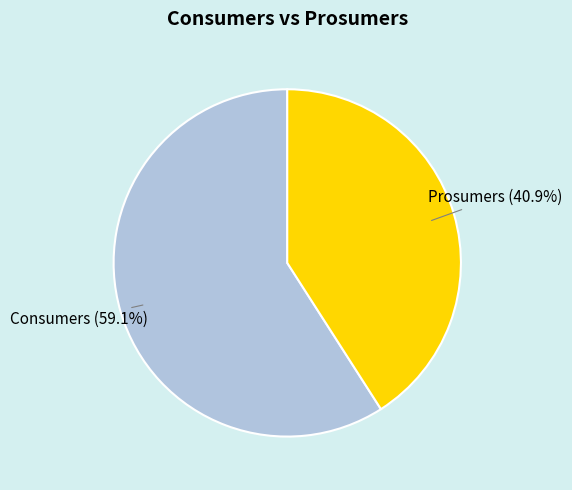

What is the ratio of the value at Prosumers to the value at Consumers?

0.7